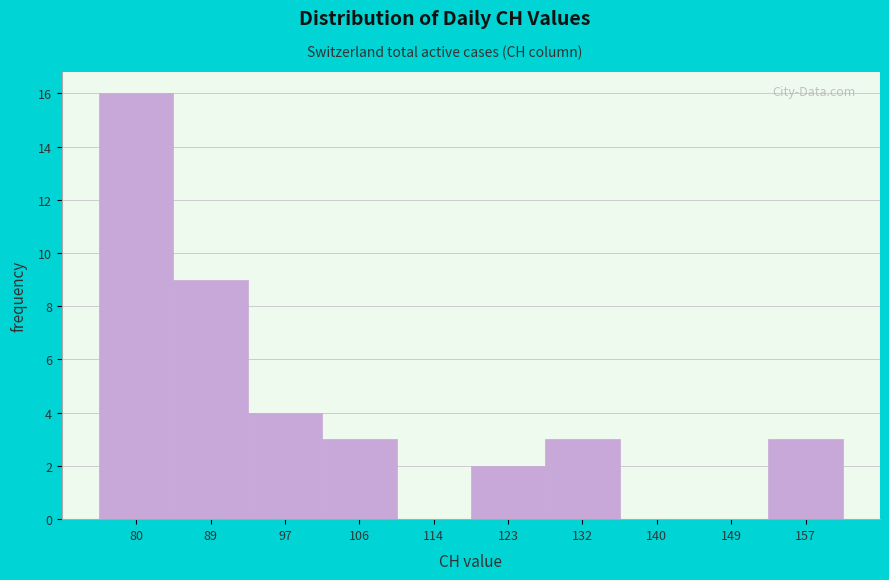

Reading left to right, list all the values displayed in this chart.

80=16	89=9	97=4	106=3	114=0	123=2	132=3	140=0	149=0	157=3